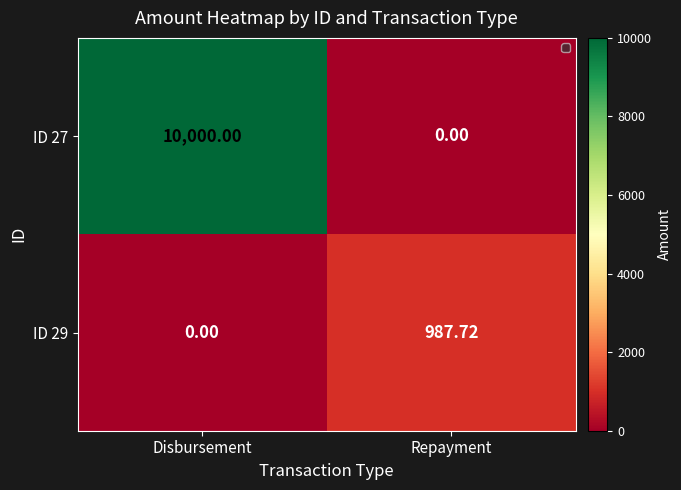

Which series changed the most between Disbursement and Repayment?

ID 27